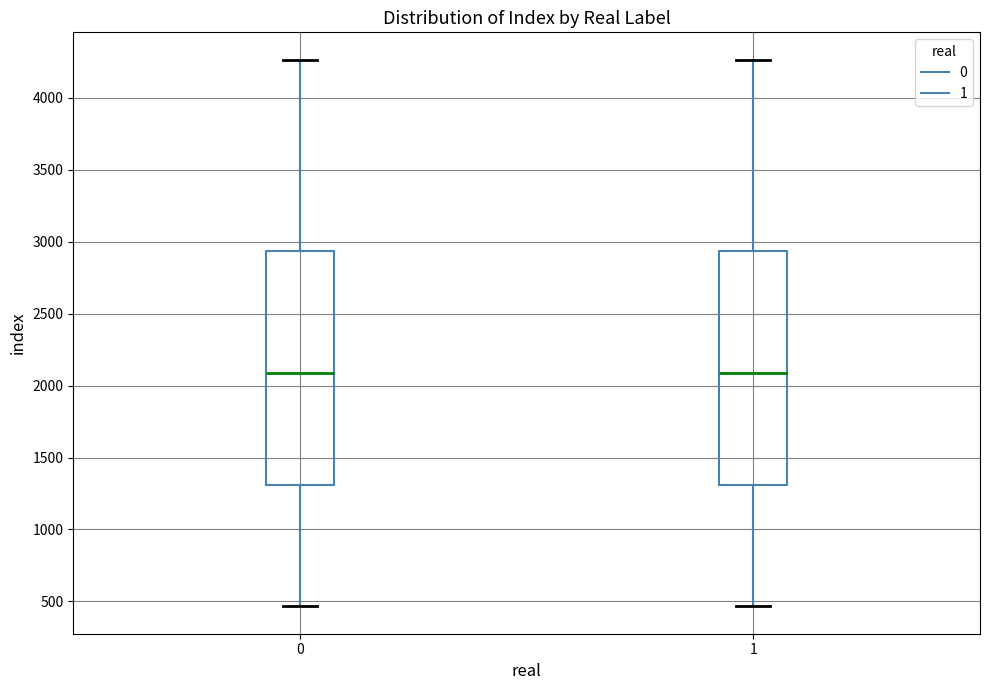

Where is the upper edge of the box at x = 0 on the y-axis? The values are not printed on the chart, so give them approximately, as read against the axis.

2950